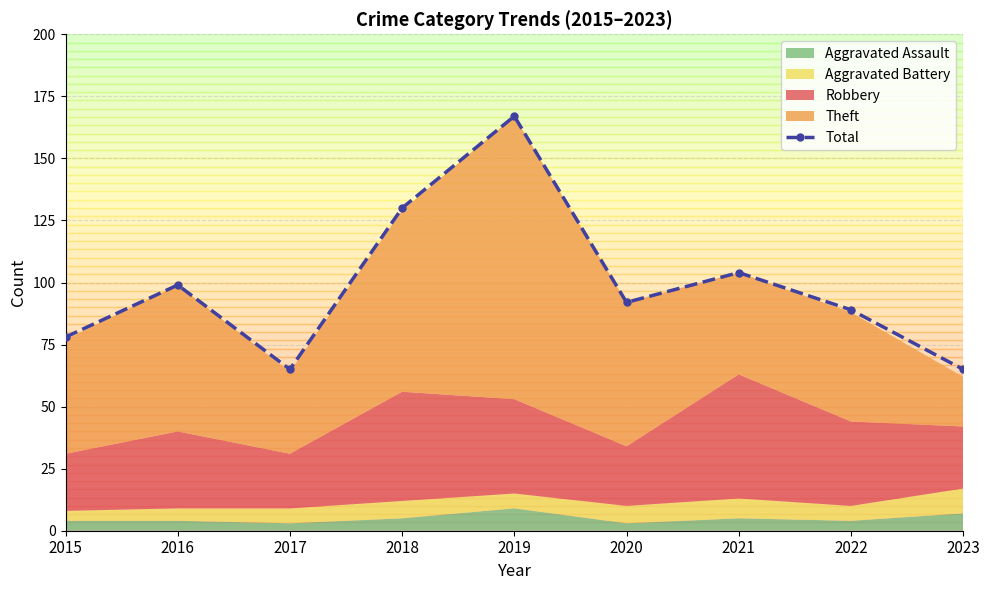

What is the change in value from 2015 to 2019?

+89